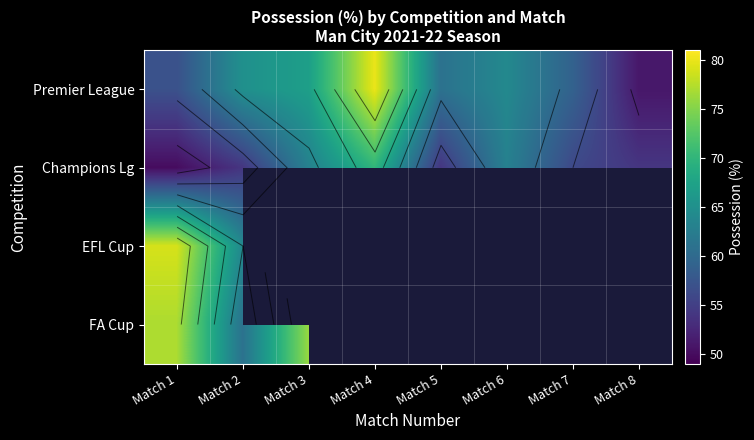

Which category has the lowest value across all series?

Match 3